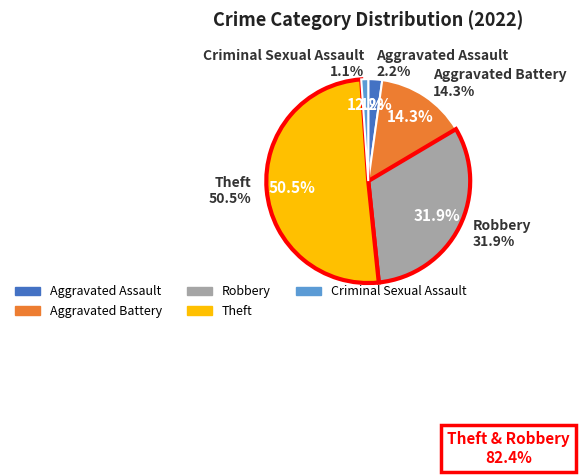

To the nearest percent, what is the combined percentage of Theft and Aggravated Assault?

53%